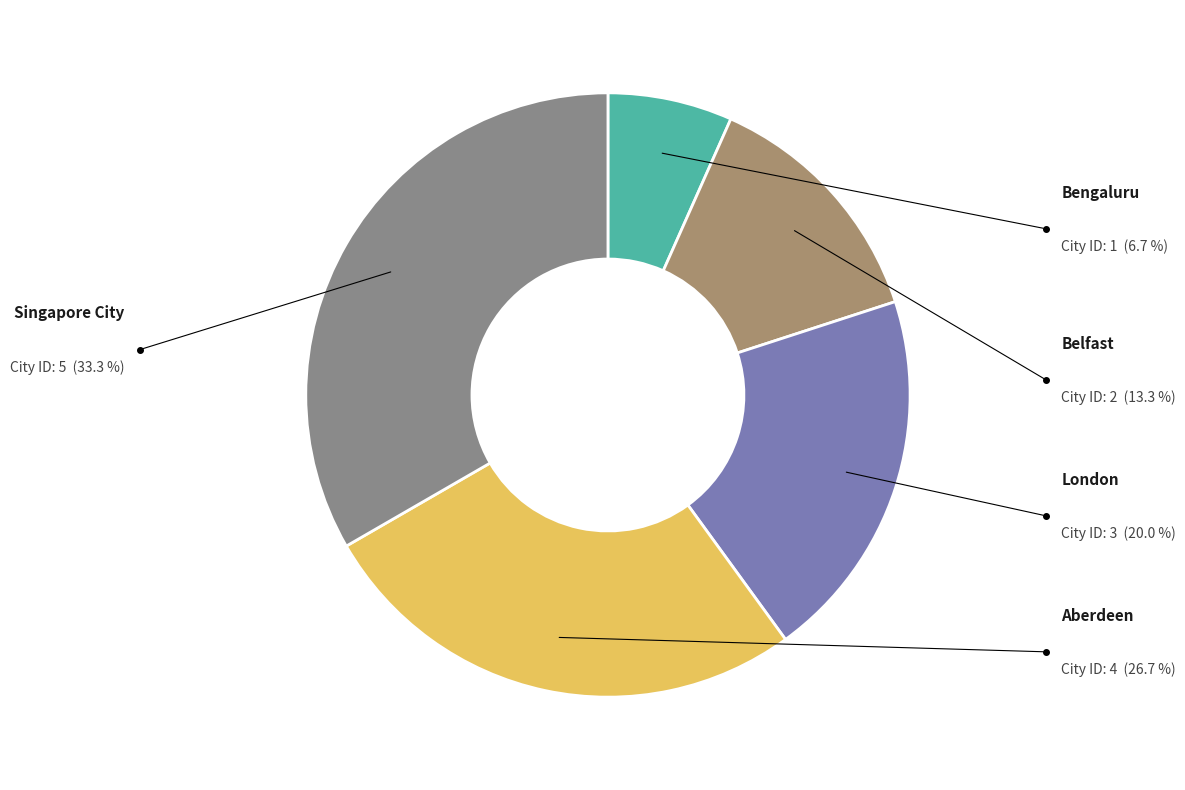

Is there any slice that represents more than half of the pie?

No